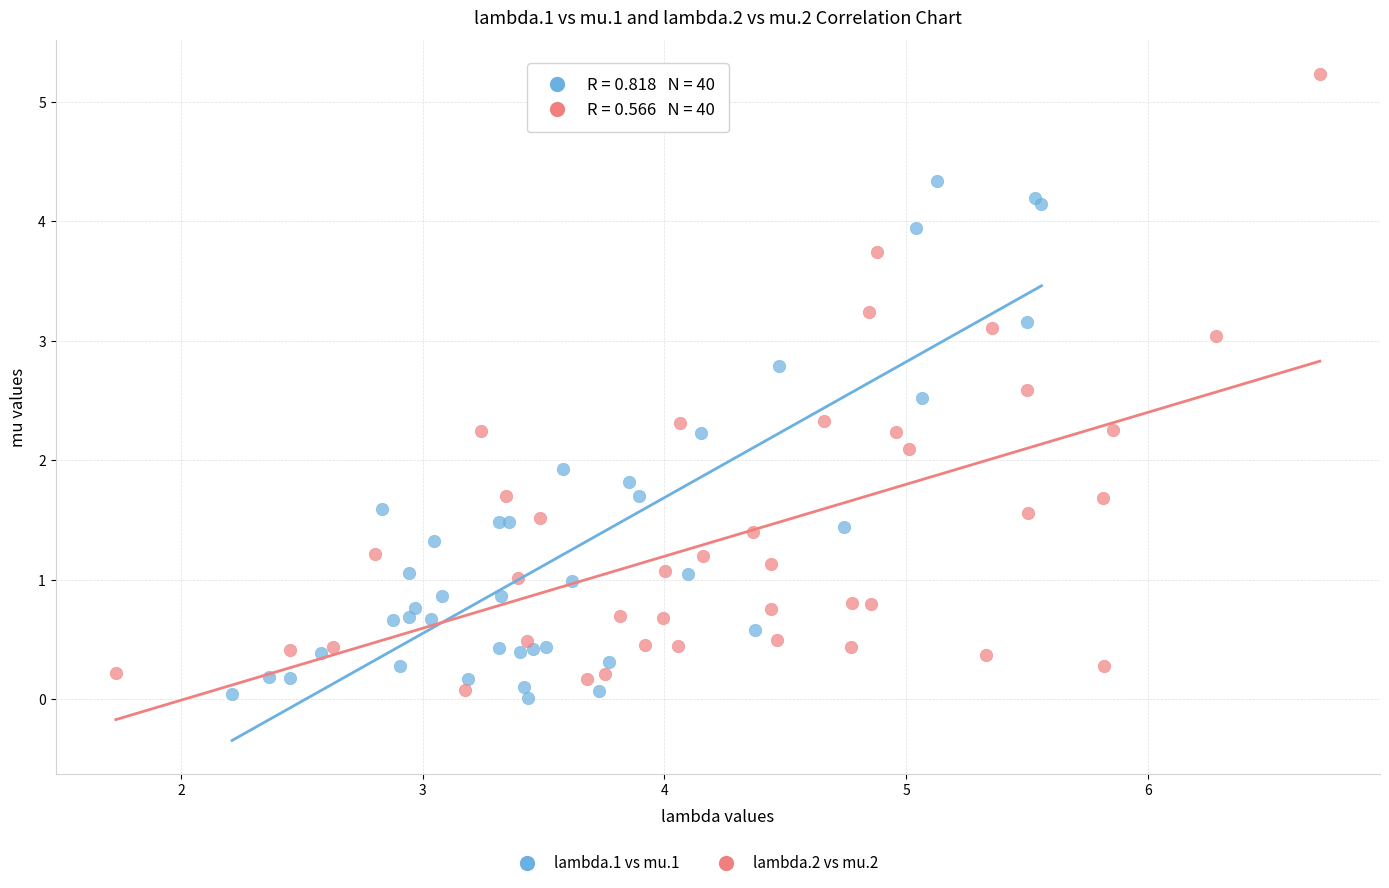

Which series has the largest Y range (max minus min)?

lambda.2 vs mu.2